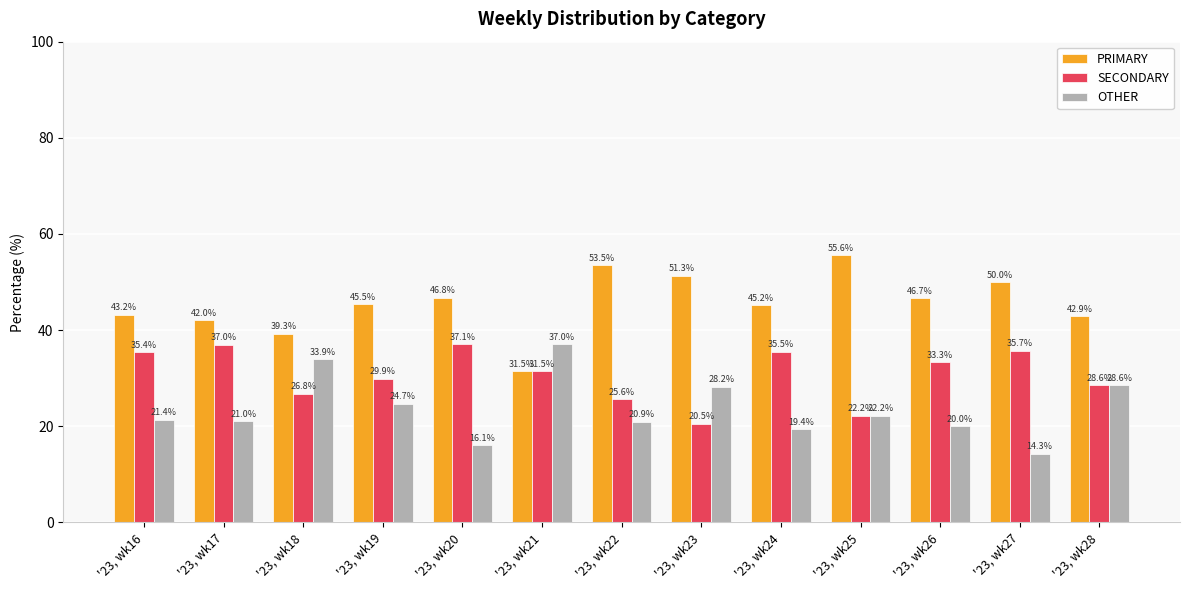

At which label does PRIMARY first exceed 45?

'23, wk19